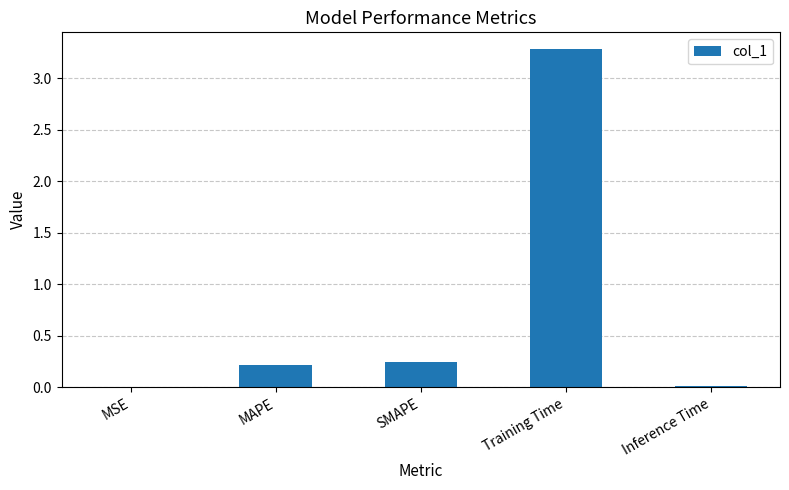

Which has a higher value, MAPE or MSE?

MAPE